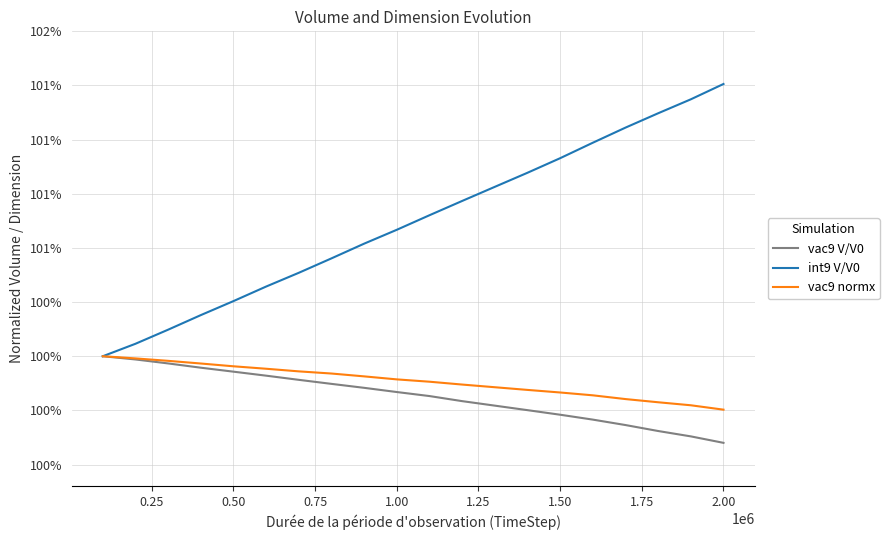

Rank the series by their maximum value, from highest to lowest.

int9 V/V0, vac9 V/V0, vac9 normx